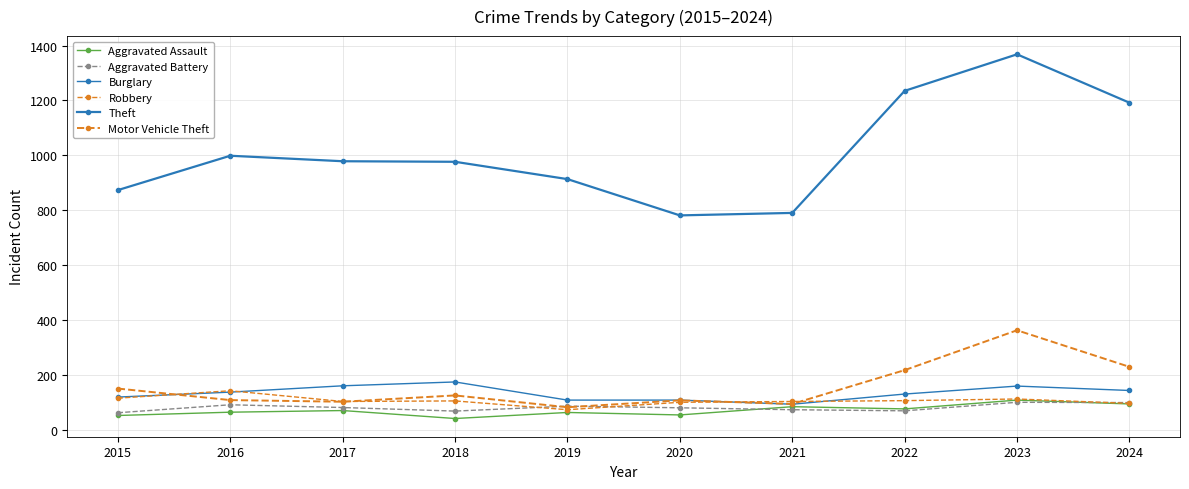

True or false: Theft and Motor Vehicle Theft cross at least once.

False